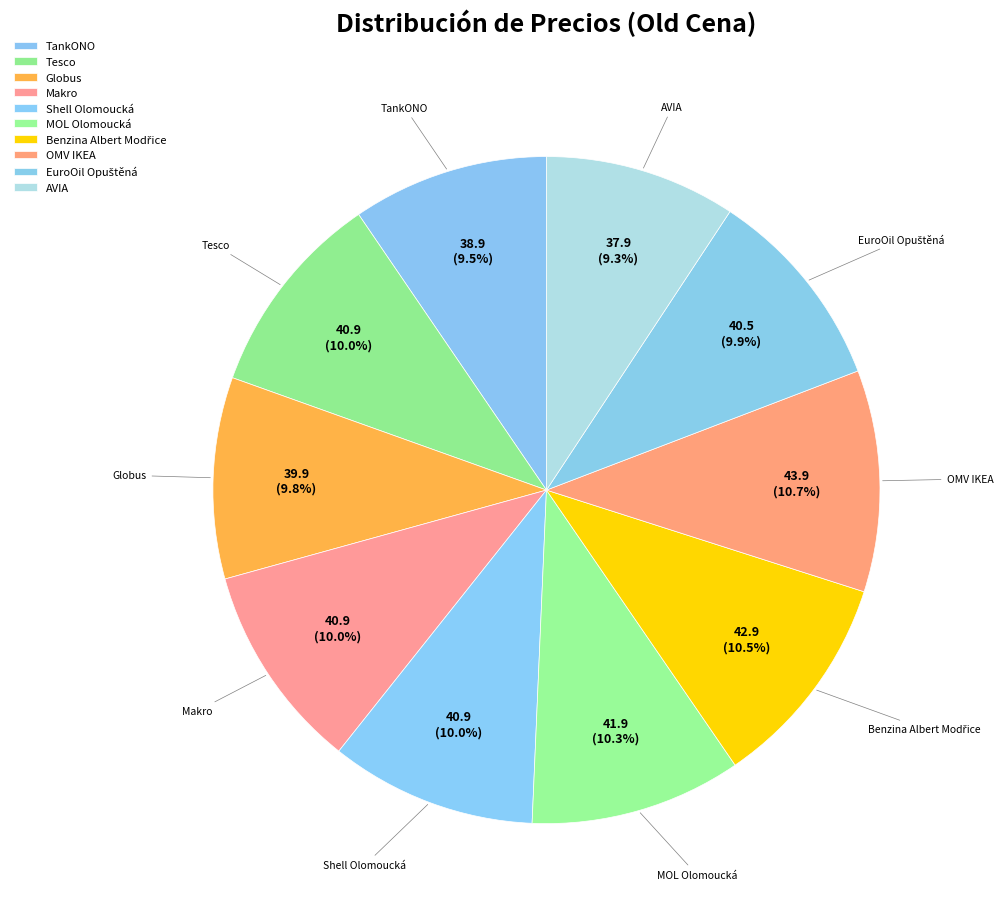

Combined, do Globus and Makro account for over 50%?

No